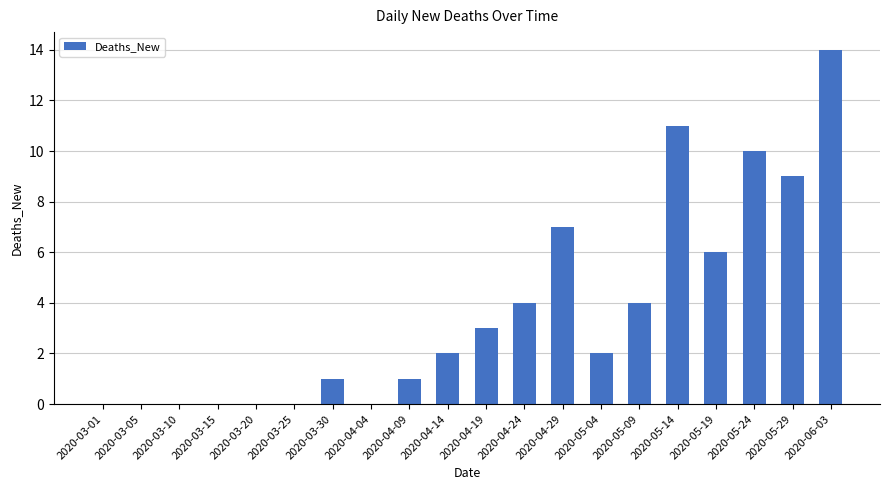

Which has a higher value, 2020-05-04 or 2020-04-19?

2020-04-19